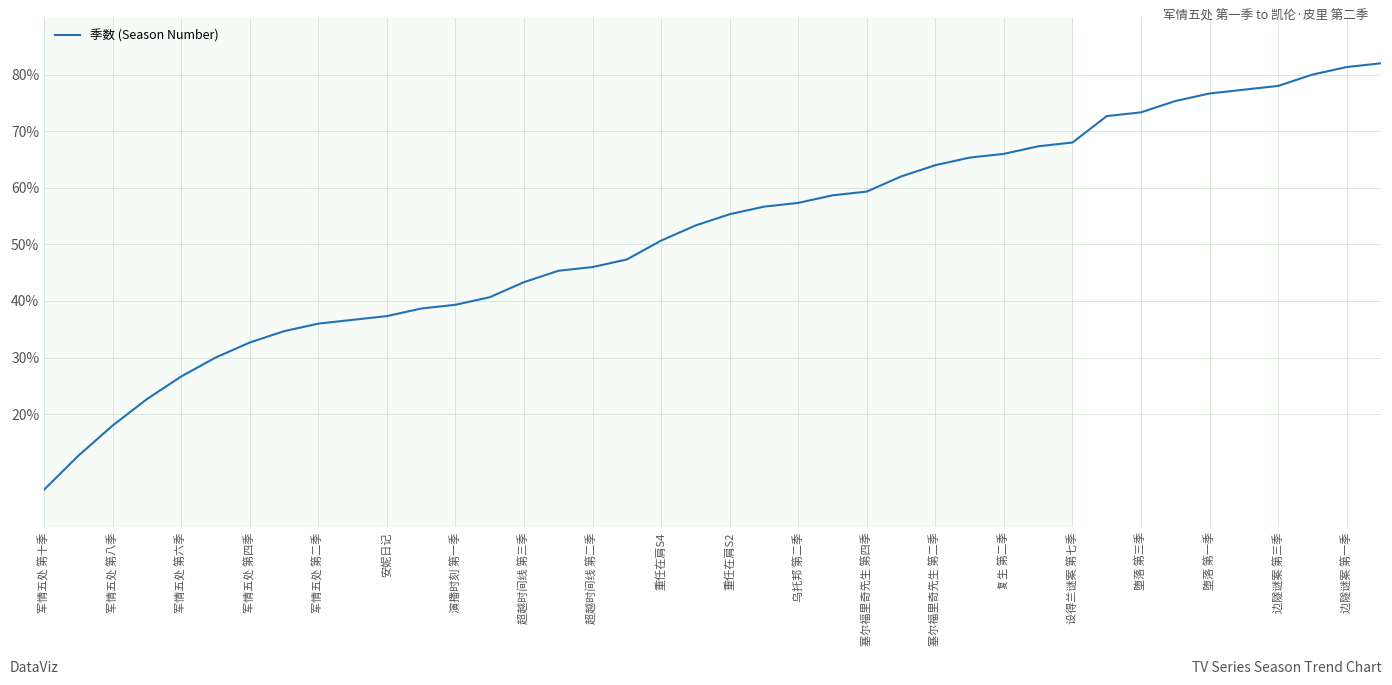

What is the minimum value shown in the chart?

6.7